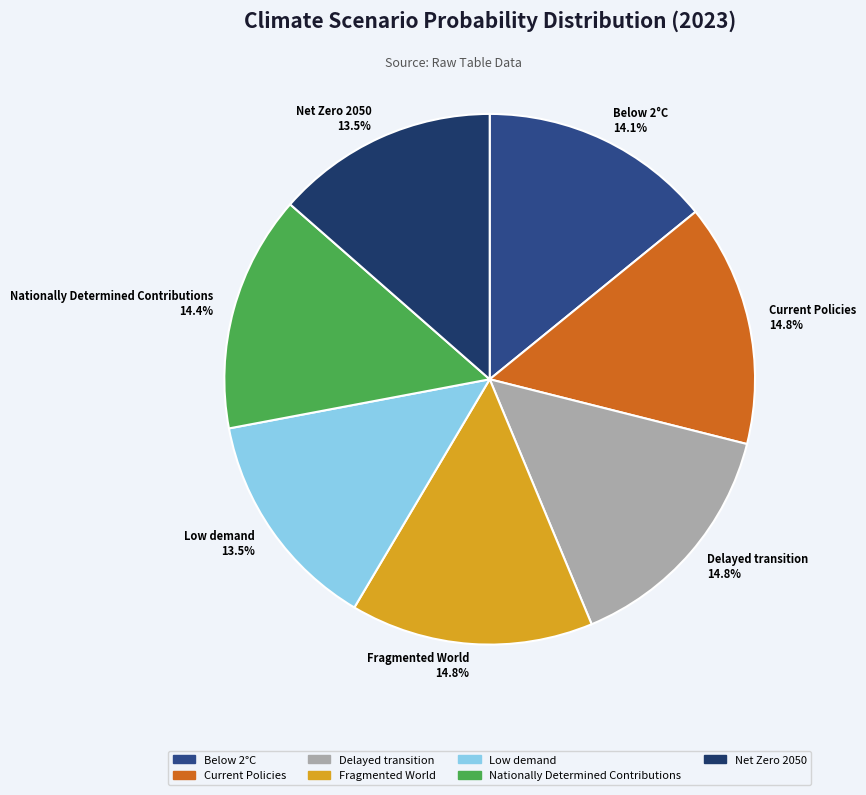

To the nearest percent, what portion does Current Policies represent?

15%